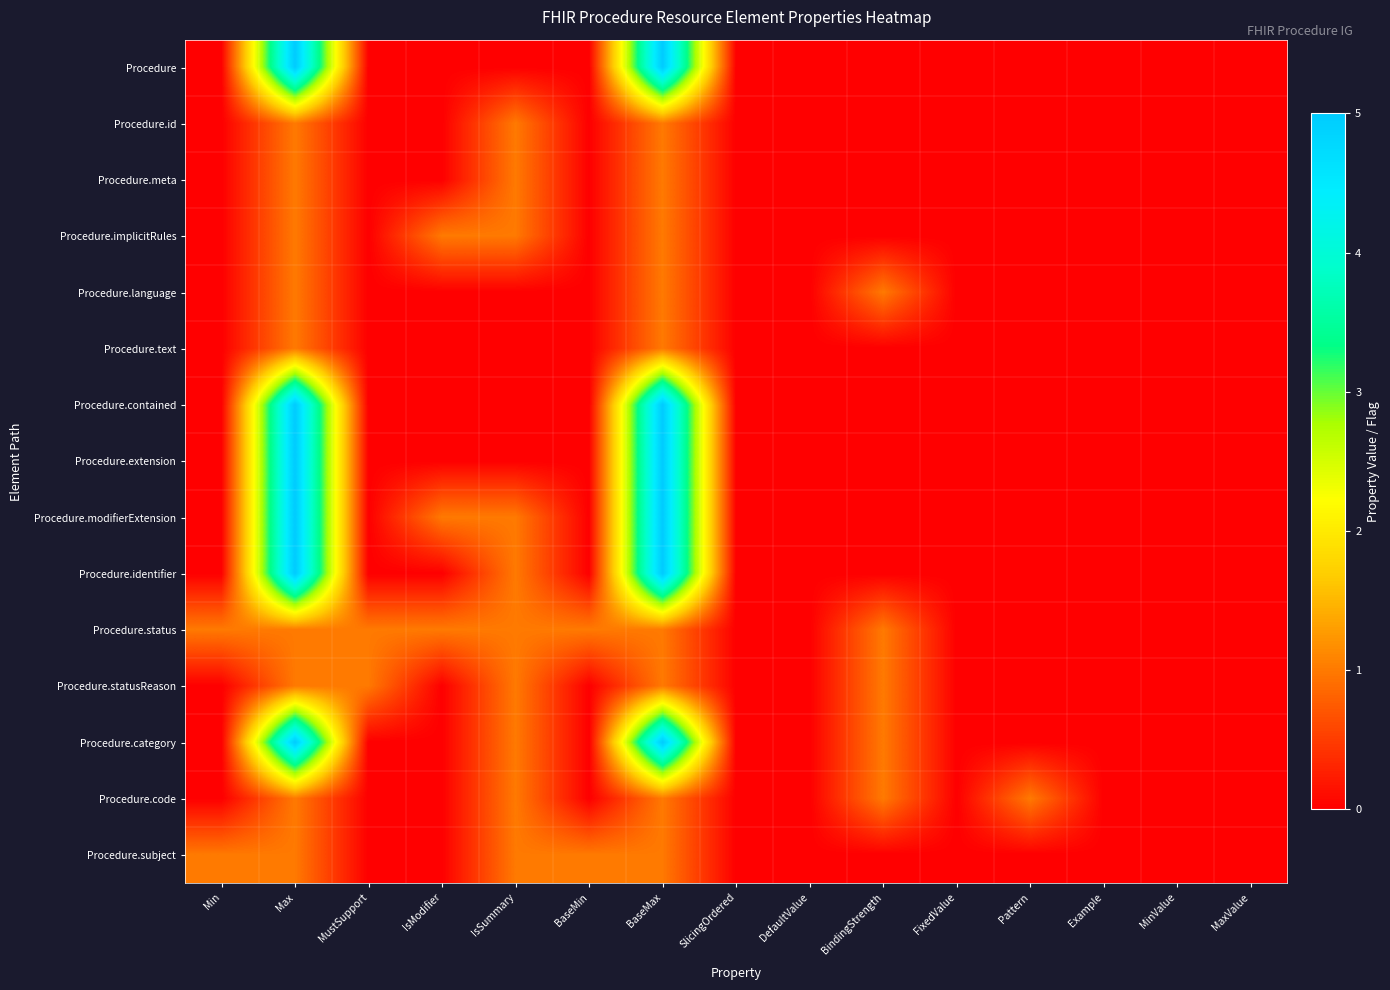

Reading left to right, transcribe all the data shown in this chart.

Procedure: Min=0	Max=5	MustSupport=0	IsModifier=0	IsSummary=0	BaseMin=0	BaseMax=5	SlicingOrdered=0	DefaultValue=0	BindingStrength=0	FixedValue=0	Pattern=0	Example=0	MinValue=0	MaxValue=0
Procedure.id: Min=0	Max=1	MustSupport=0	IsModifier=0	IsSummary=1	BaseMin=0	BaseMax=1	SlicingOrdered=0	DefaultValue=0	BindingStrength=0	FixedValue=0	Pattern=0	Example=0	MinValue=0	MaxValue=0
Procedure.meta: Min=0	Max=1	MustSupport=0	IsModifier=0	IsSummary=1	BaseMin=0	BaseMax=1	SlicingOrdered=0	DefaultValue=0	BindingStrength=0	FixedValue=0	Pattern=0	Example=0	MinValue=0	MaxValue=0
Procedure.implicitRules: Min=0	Max=1	MustSupport=0	IsModifier=1	IsSummary=1	BaseMin=0	BaseMax=1	SlicingOrdered=0	DefaultValue=0	BindingStrength=0	FixedValue=0	Pattern=0	Example=0	MinValue=0	MaxValue=0
Procedure.language: Min=0	Max=1	MustSupport=0	IsModifier=0	IsSummary=0	BaseMin=0	BaseMax=1	SlicingOrdered=0	DefaultValue=0	BindingStrength=1	FixedValue=0	Pattern=0	Example=0	MinValue=0	MaxValue=0
Procedure.text: Min=0	Max=1	MustSupport=0	IsModifier=0	IsSummary=0	BaseMin=0	BaseMax=1	SlicingOrdered=0	DefaultValue=0	BindingStrength=0	FixedValue=0	Pattern=0	Example=0	MinValue=0	MaxValue=0
Procedure.contained: Min=0	Max=5	MustSupport=0	IsModifier=0	IsSummary=0	BaseMin=0	BaseMax=5	SlicingOrdered=0	DefaultValue=0	BindingStrength=0	FixedValue=0	Pattern=0	Example=0	MinValue=0	MaxValue=0
Procedure.extension: Min=0	Max=5	MustSupport=0	IsModifier=0	IsSummary=0	BaseMin=0	BaseMax=5	SlicingOrdered=0	DefaultValue=0	BindingStrength=0	FixedValue=0	Pattern=0	Example=0	MinValue=0	MaxValue=0
Procedure.modifierExtension: Min=0	Max=5	MustSupport=0	IsModifier=1	IsSummary=1	BaseMin=0	BaseMax=5	SlicingOrdered=0	DefaultValue=0	BindingStrength=0	FixedValue=0	Pattern=0	Example=0	MinValue=0	MaxValue=0
Procedure.identifier: Min=0	Max=5	MustSupport=0	IsModifier=0	IsSummary=1	BaseMin=0	BaseMax=5	SlicingOrdered=0	DefaultValue=0	BindingStrength=0	FixedValue=0	Pattern=0	Example=0	MinValue=0	MaxValue=0
Procedure.status: Min=1	Max=1	MustSupport=1	IsModifier=1	IsSummary=1	BaseMin=1	BaseMax=1	SlicingOrdered=0	DefaultValue=0	BindingStrength=1	FixedValue=0	Pattern=0	Example=0	MinValue=0	MaxValue=0
Procedure.statusReason: Min=0	Max=1	MustSupport=1	IsModifier=0	IsSummary=1	BaseMin=0	BaseMax=1	SlicingOrdered=0	DefaultValue=0	BindingStrength=1	FixedValue=0	Pattern=0	Example=0	MinValue=0	MaxValue=0
Procedure.category: Min=0	Max=5	MustSupport=0	IsModifier=0	IsSummary=1	BaseMin=0	BaseMax=5	SlicingOrdered=0	DefaultValue=0	BindingStrength=1	FixedValue=0	Pattern=0	Example=0	MinValue=0	MaxValue=0
Procedure.code: Min=0	Max=1	MustSupport=0	IsModifier=0	IsSummary=1	BaseMin=0	BaseMax=1	SlicingOrdered=0	DefaultValue=0	BindingStrength=1	FixedValue=0	Pattern=1	Example=0	MinValue=0	MaxValue=0
Procedure.subject: Min=1	Max=1	MustSupport=0	IsModifier=0	IsSummary=1	BaseMin=1	BaseMax=1	SlicingOrdered=0	DefaultValue=0	BindingStrength=0	FixedValue=0	Pattern=0	Example=0	MinValue=0	MaxValue=0